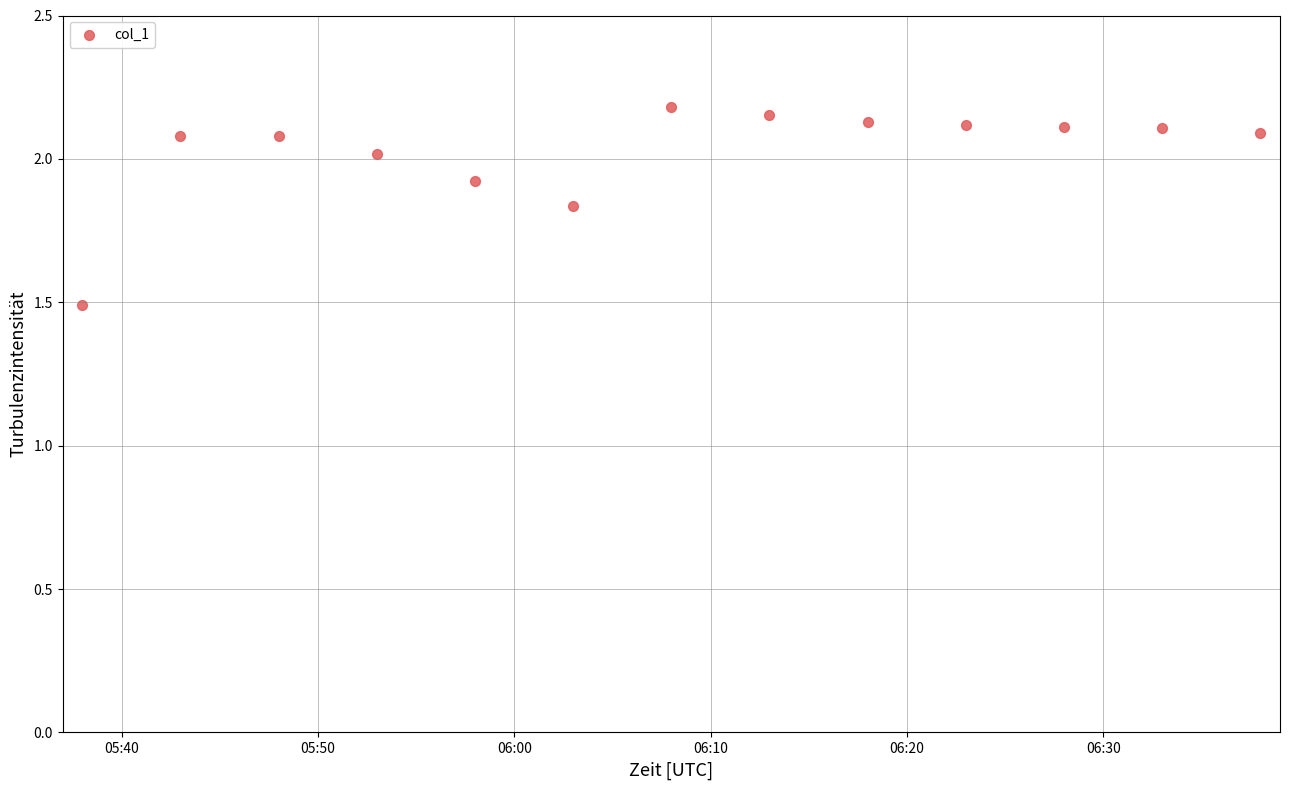

What is the range of Y values (max minus min)?

0.7